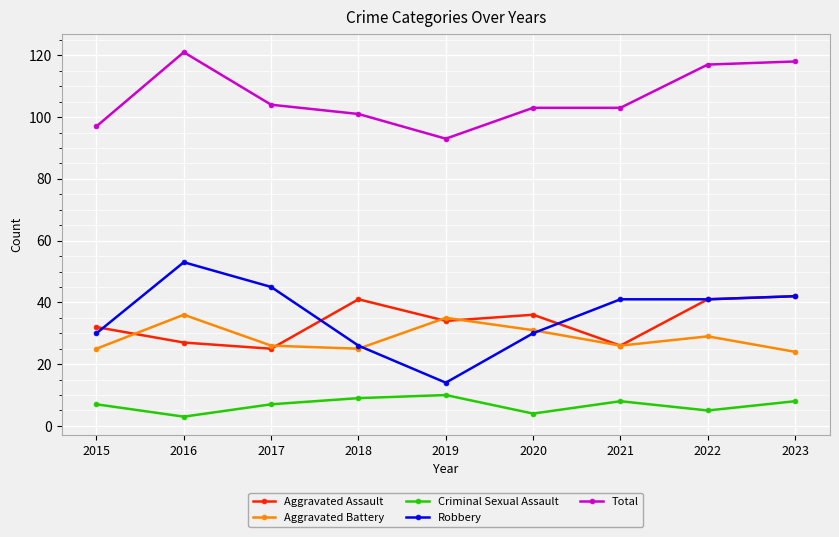

At which category is the sum across all series the highest?

2016